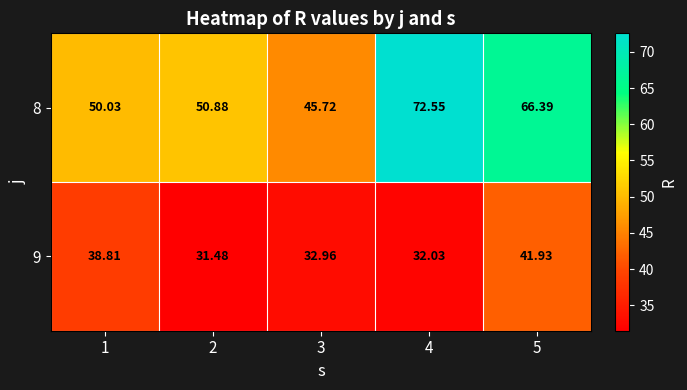

Is the value of 9 at 1 greater than the value of 8 at 4?

No